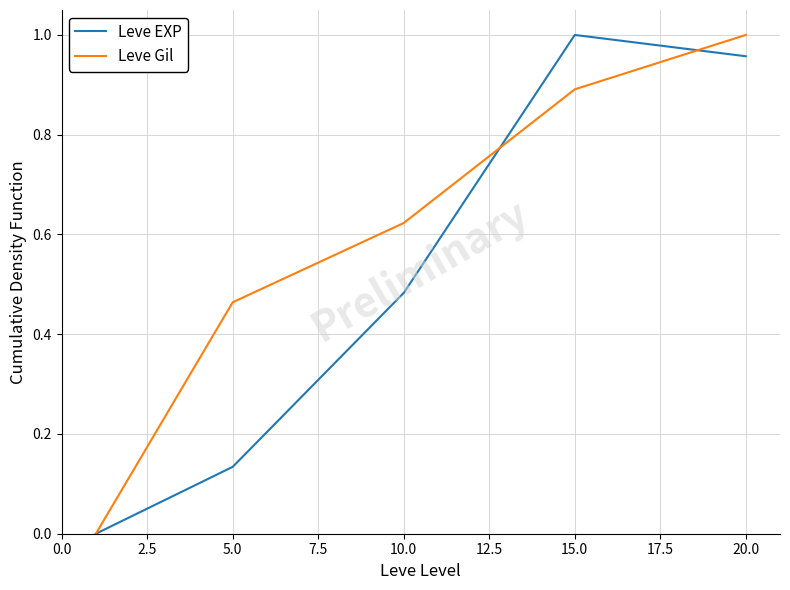

Which series has the largest total across all categories?

Leve Gil